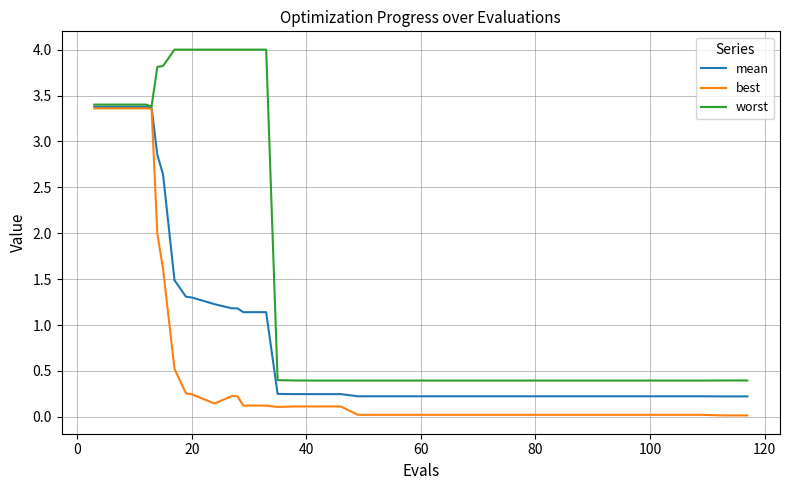

Rank the series by their average value, from lowest to highest.

best, mean, worst